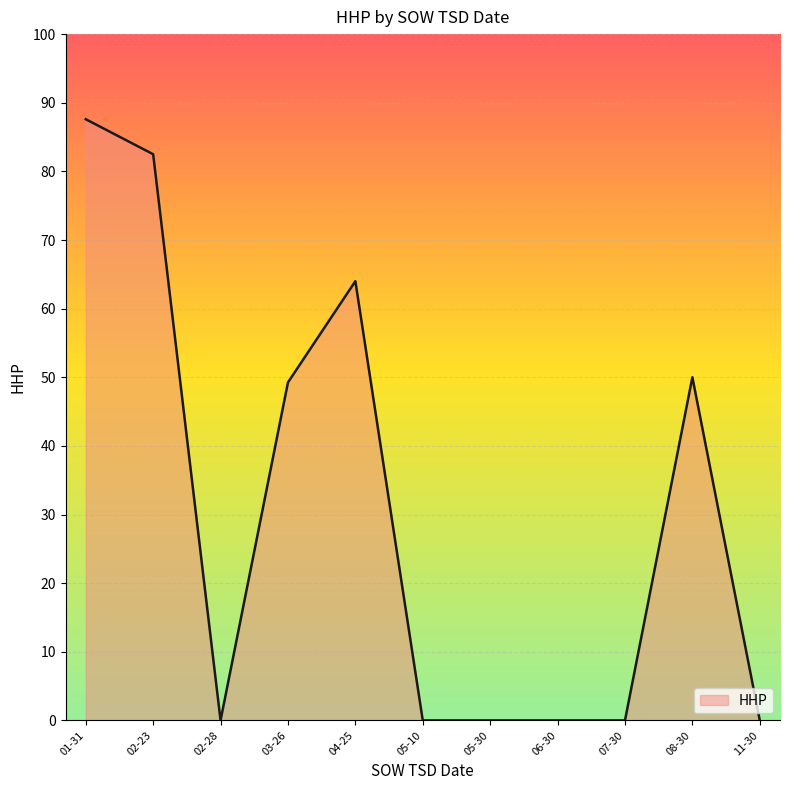

What is the change in value from 04-25 to 06-30?

-64.0